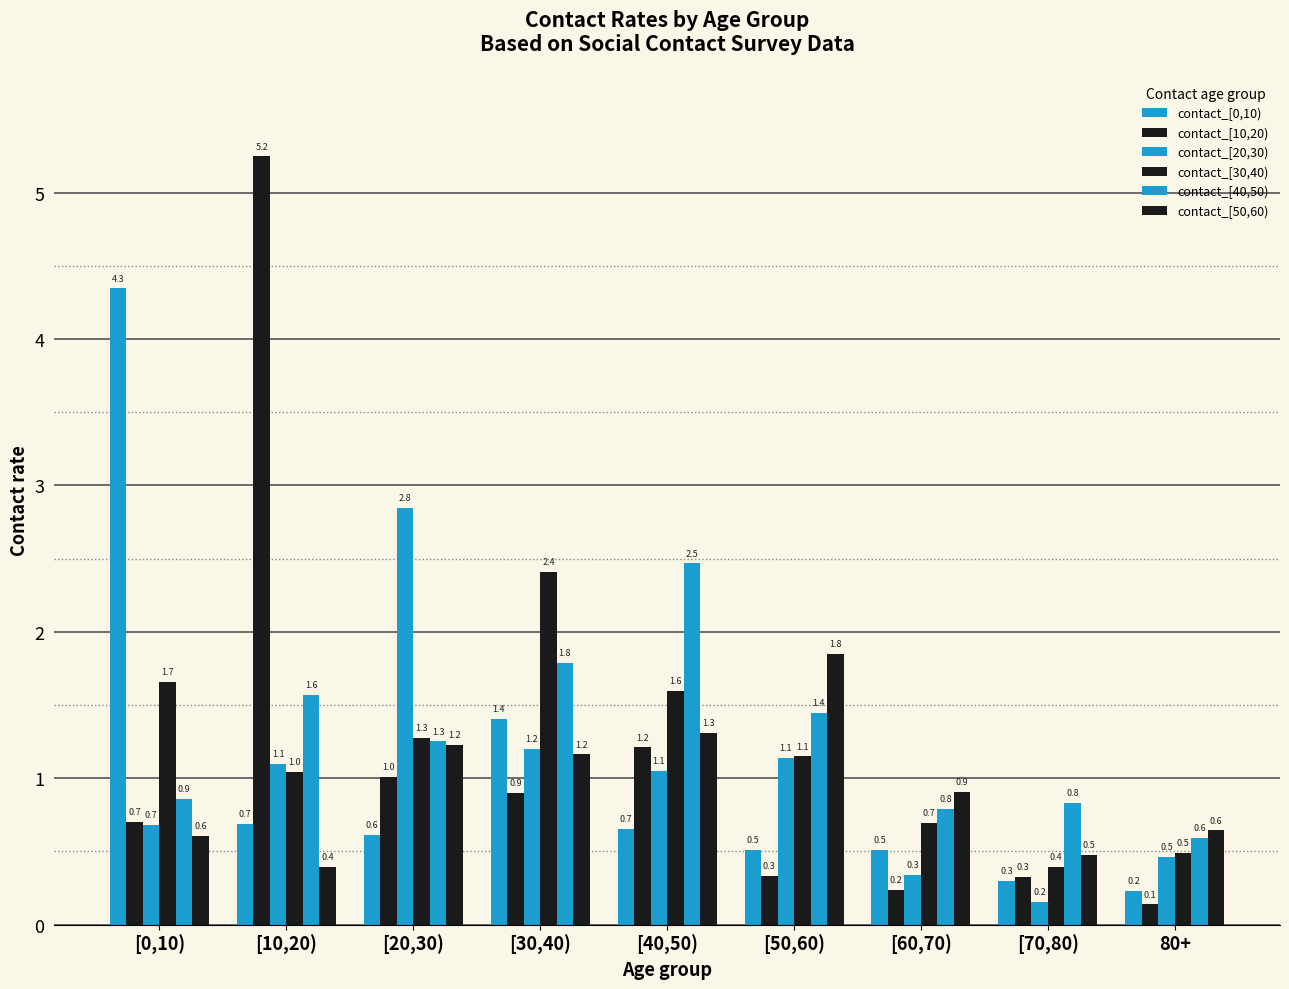

How many data points in contact_[40,50) are above 1?

5